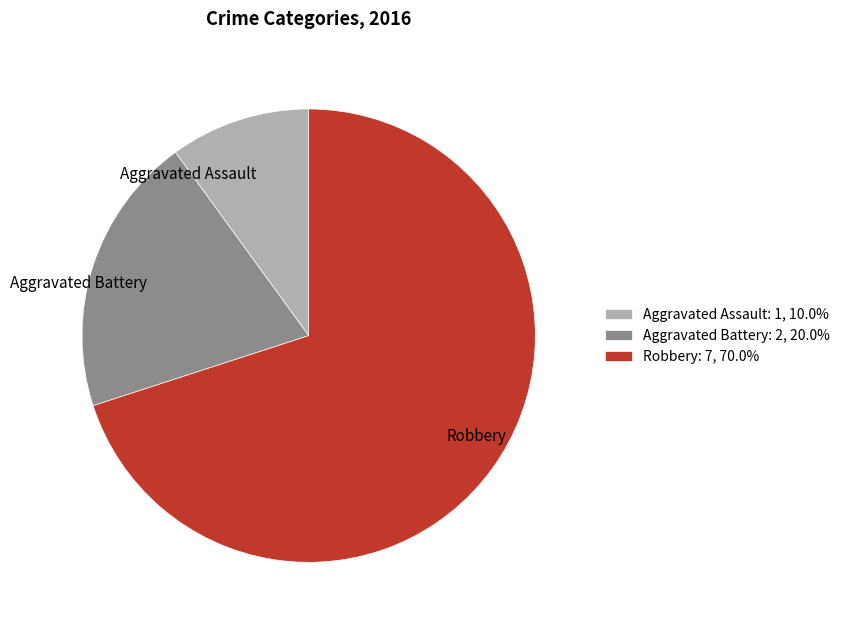

Which has a higher value, Aggravated Assault or Aggravated Battery?

Aggravated Battery